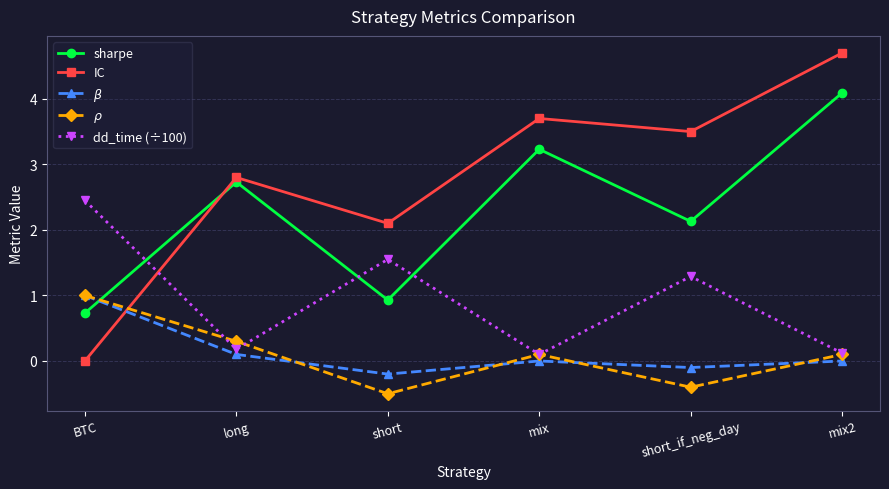

Is the value of sharpe at short_if_neg_day greater than the value of $\rho$ at mix?

Yes